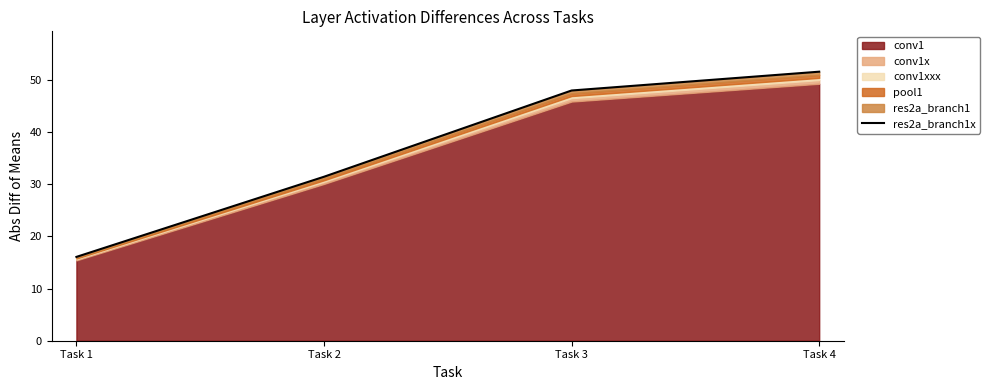

List the labels in order of value, smallest first.

Task 1, Task 2, Task 3, Task 4